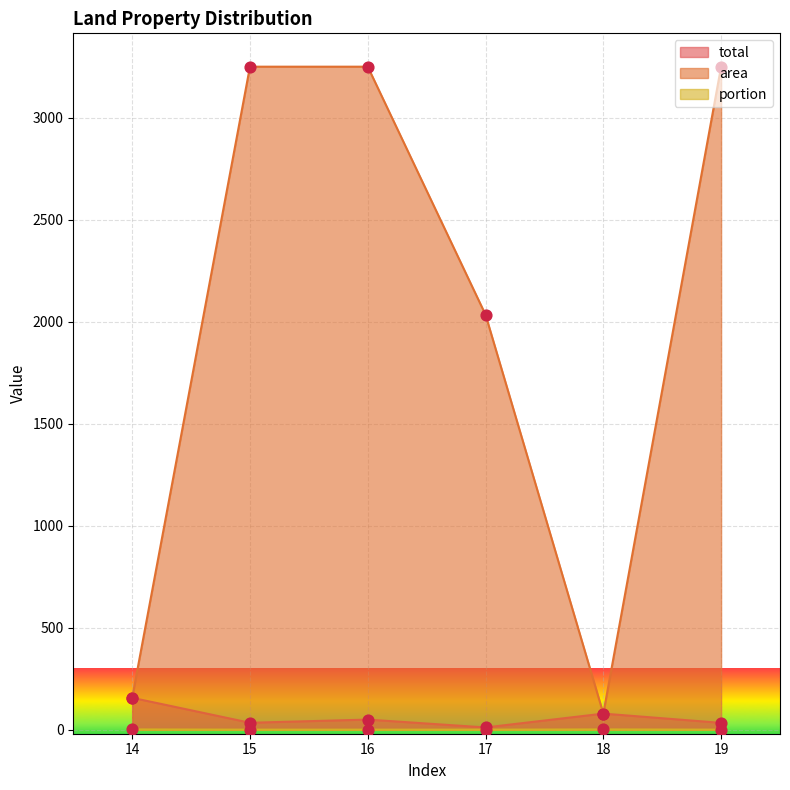

At which category is the sum across all series the highest?

16